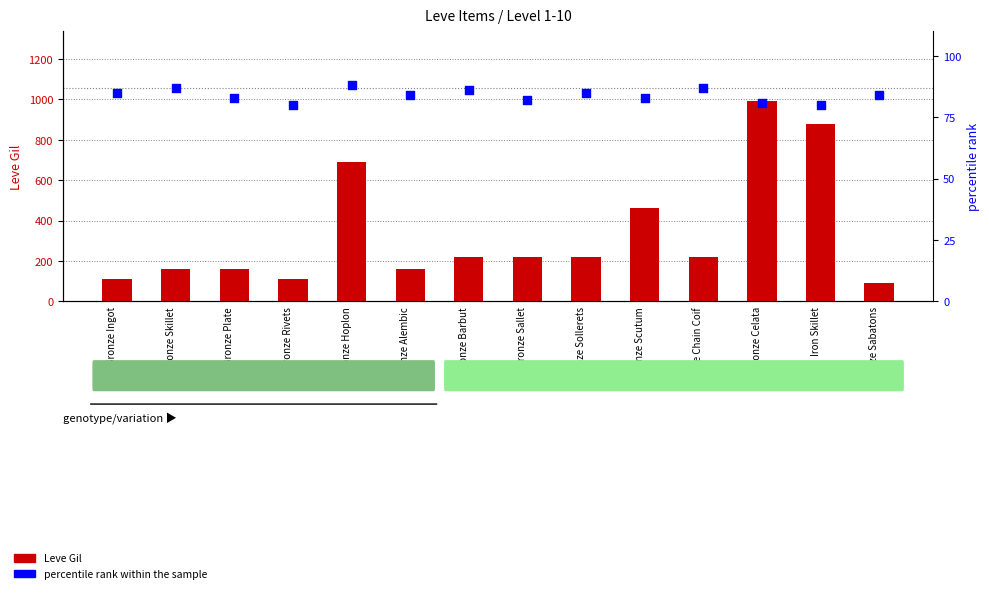

At how many categories does at least one series exceed 195?

8